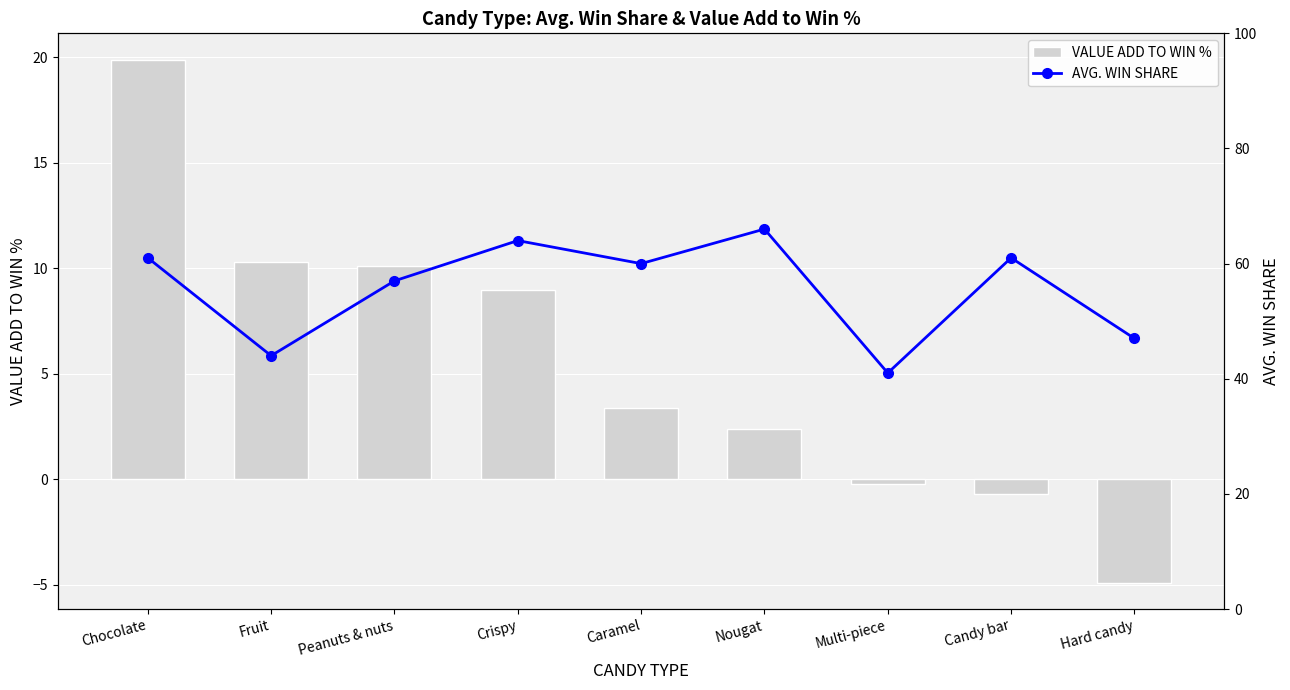

What is the difference between the maximum and minimum values in the AVG. WIN SHARE series?

25.0